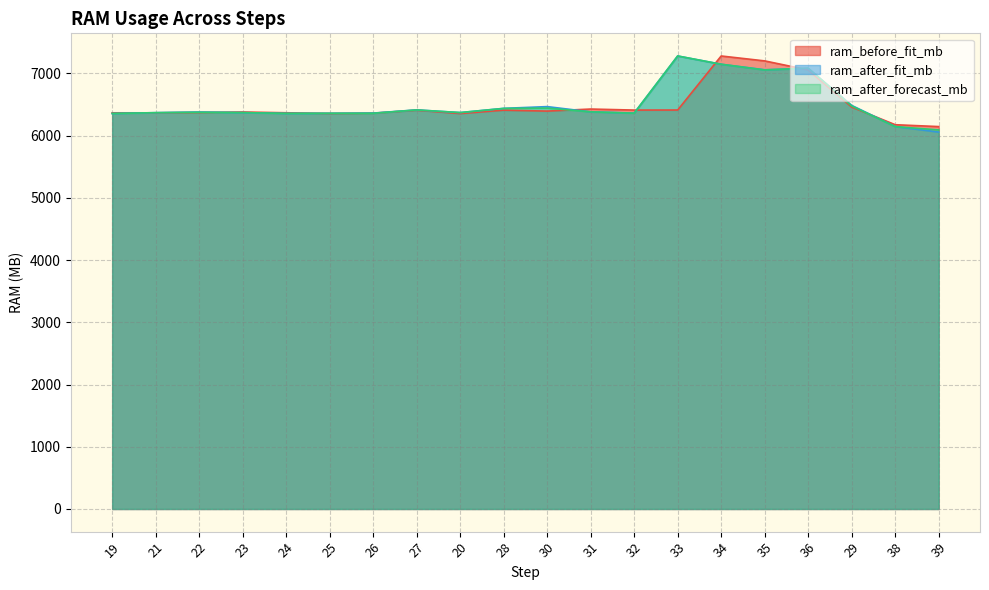

Where do ram_after_forecast_mb and ram_before_fit_mb first cross each other?

19 and 21